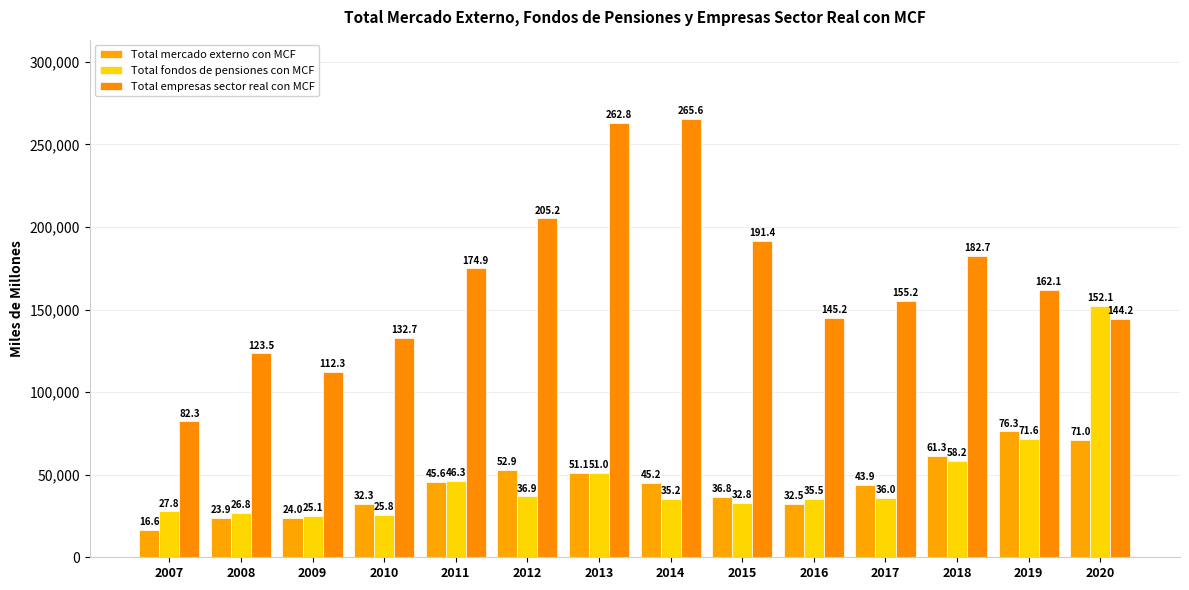

How many groups of bars are there?

14